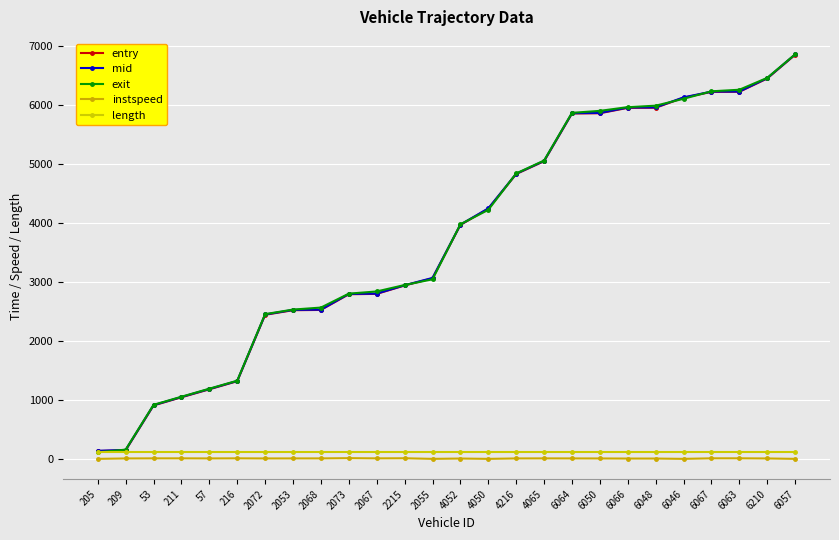

What is the average value of the exit series?

3758.3